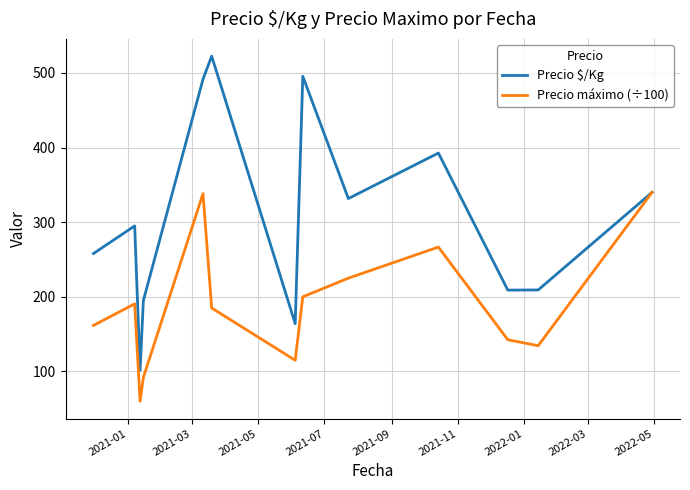

What is the average value of the Precio $/Kg series?

308.1